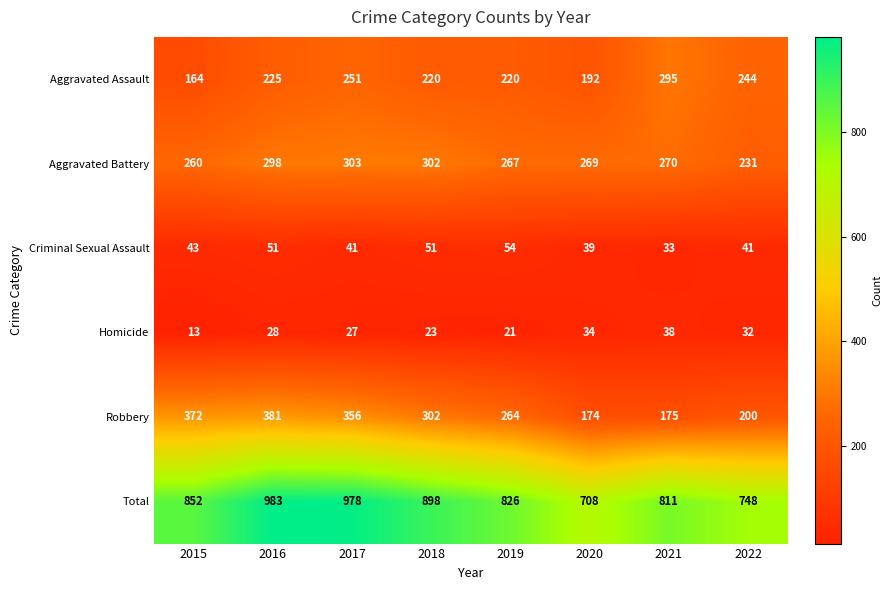

Which series changed the most between 2017 and 2021?

Robbery